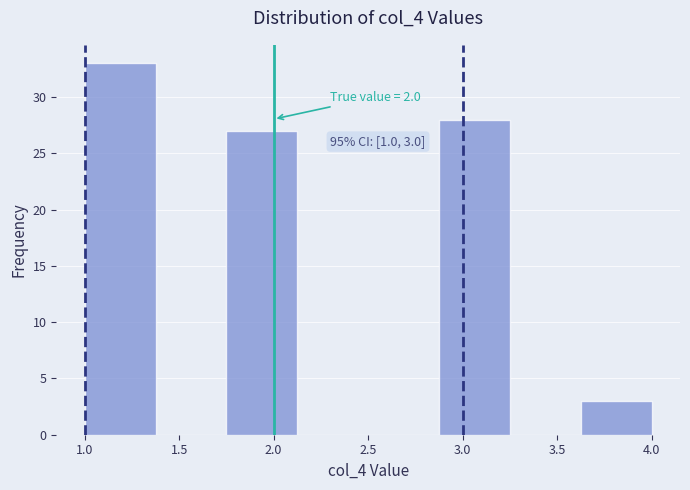

Over which range of the x-axis is the bar tallest?

1.000 to 1.375